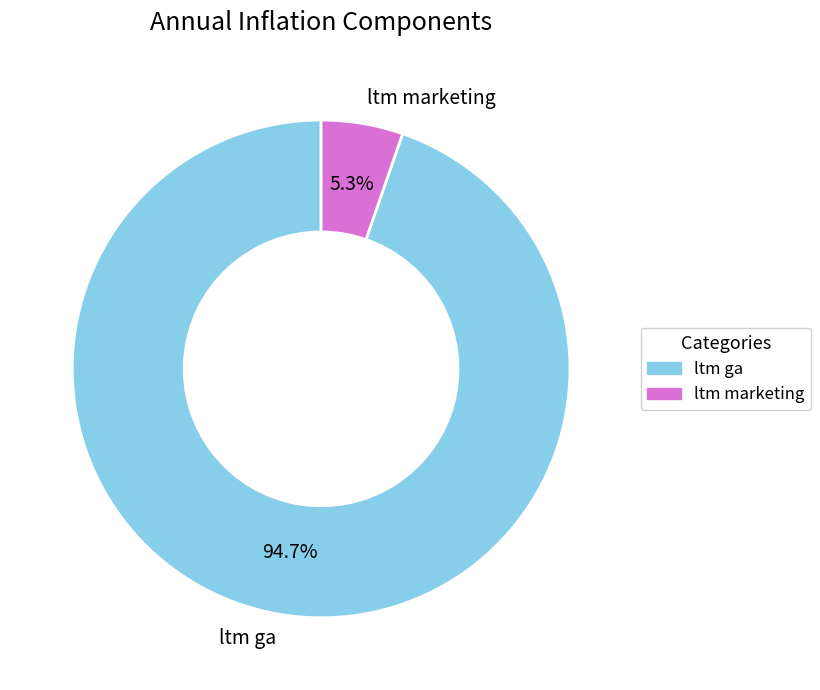

What percentage do ltm ga and ltm marketing together represent?

100.0%